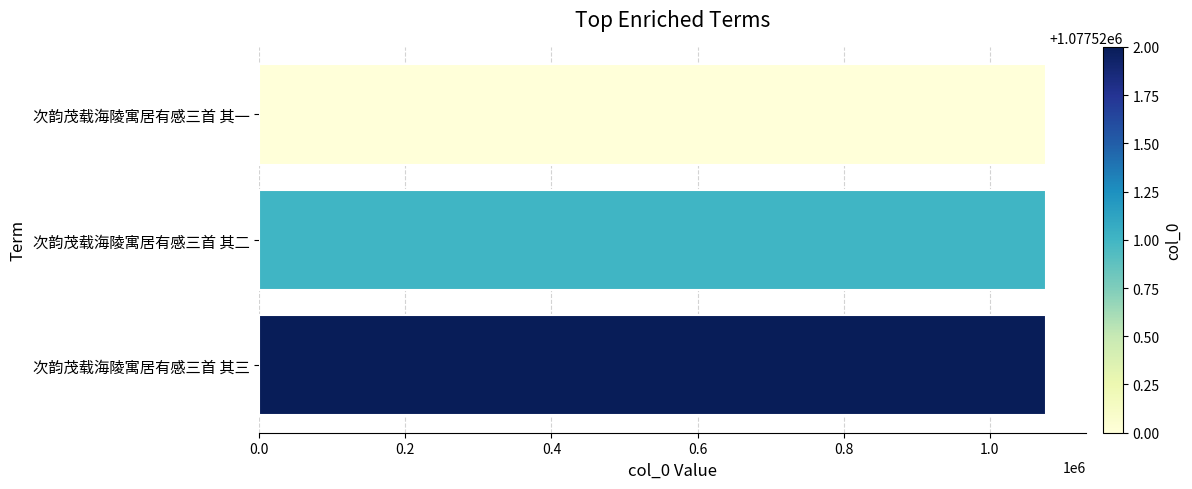

How many data points are less than 1077521?

1